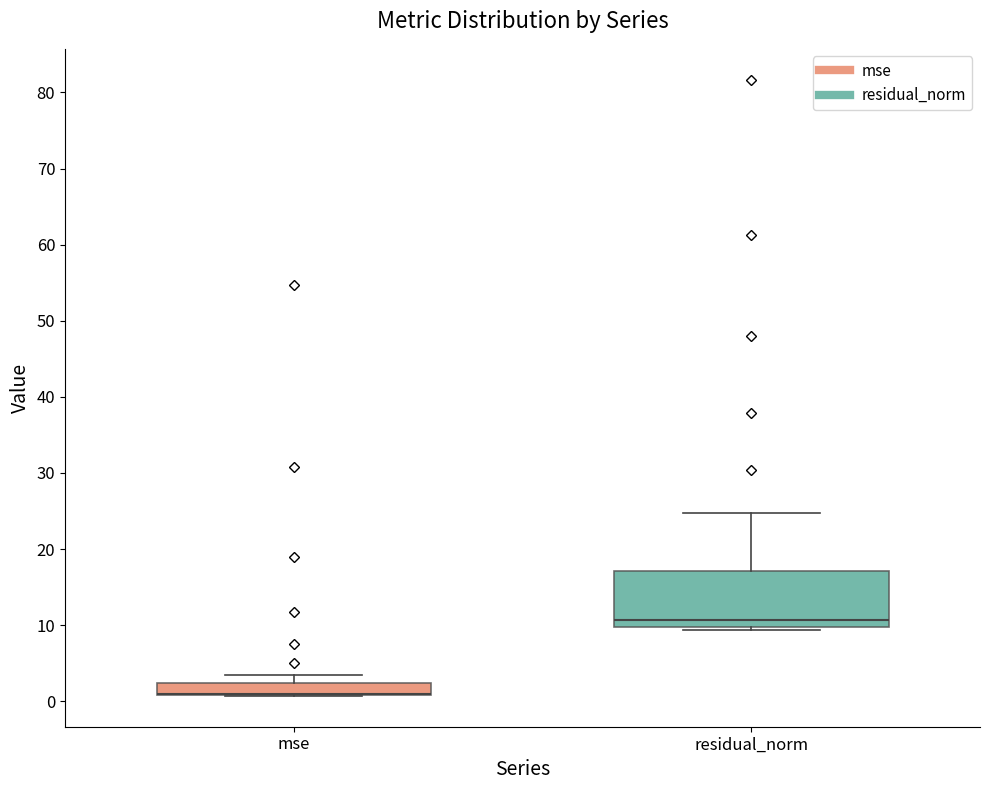

Reading left to right, read every box against the y-axis: the position of its median line, the range the box covers, and the ends of its whiskers. The values are not printed on the chart, so give them approximately, as read against the axis.

mse: median 1 (drawn on the box's lower edge), box 1 to 2, whiskers 1 to 4
residual_norm: median 11, box 10 to 17, whiskers 9 to 25